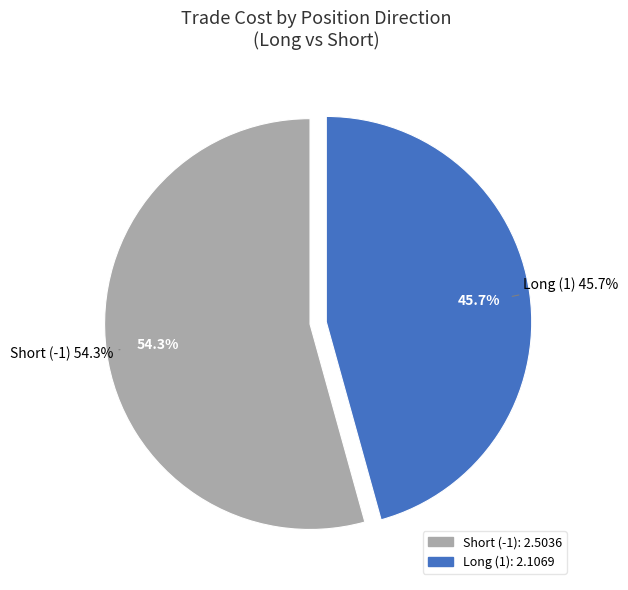

Rank the categories by value from lowest to highest.

Long (1), Short (-1)